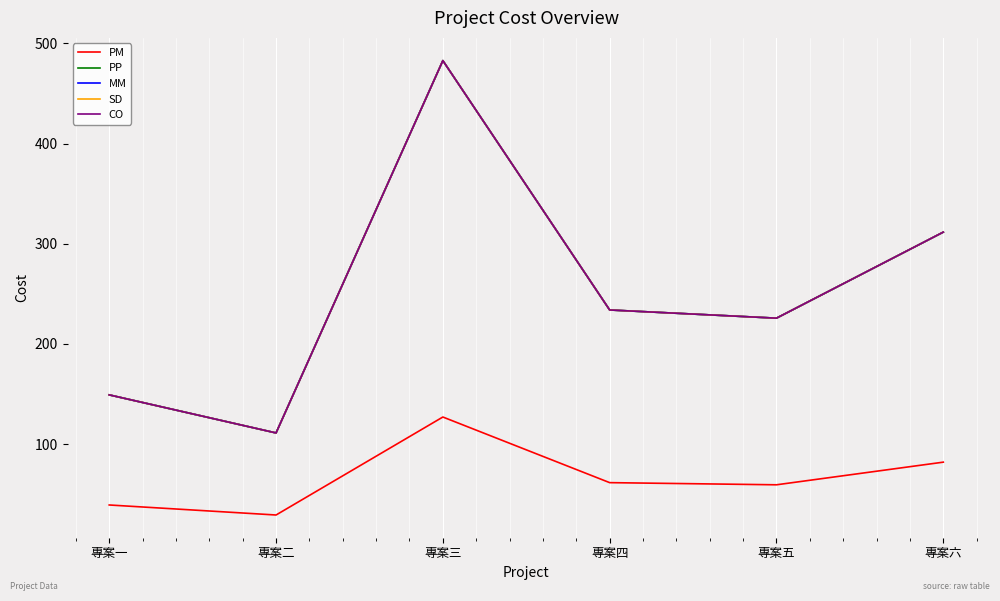

What is the maximum value shown in the chart?

482.8